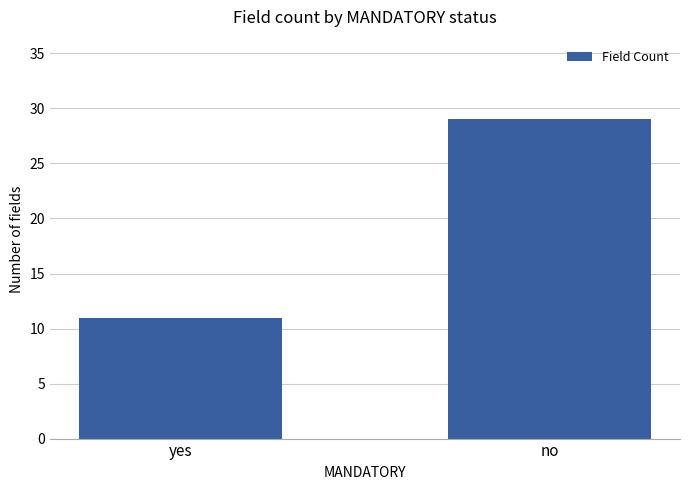

The chart shows a value of 10 at no. True or false?

False